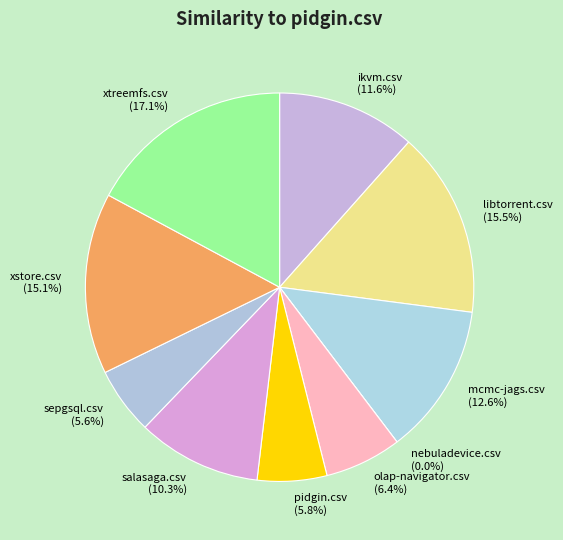

To the nearest percent, what is the combined percentage of ikvm.csv and olap-navigator.csv?

18%